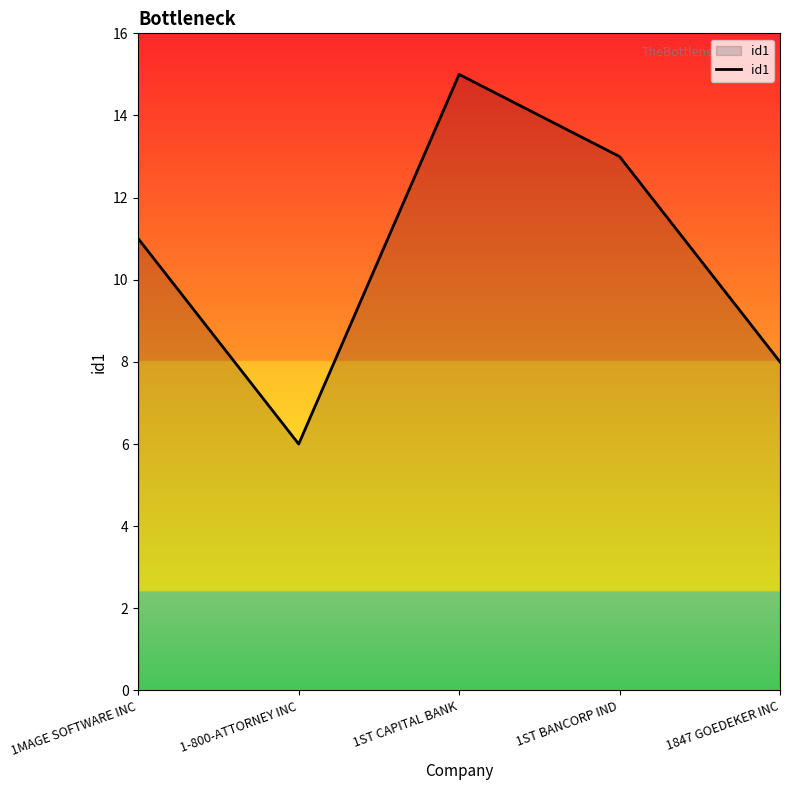

The value at 1ST BANCORP IND is 13. True or false?

True